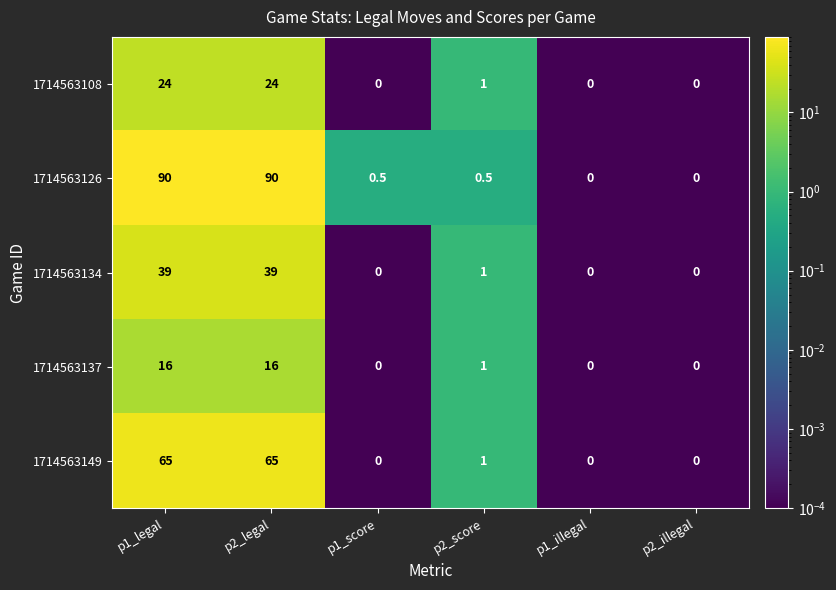

Is the value of 1714563108 at p2_legal greater than the value of 1714563137 at p1_illegal?

Yes